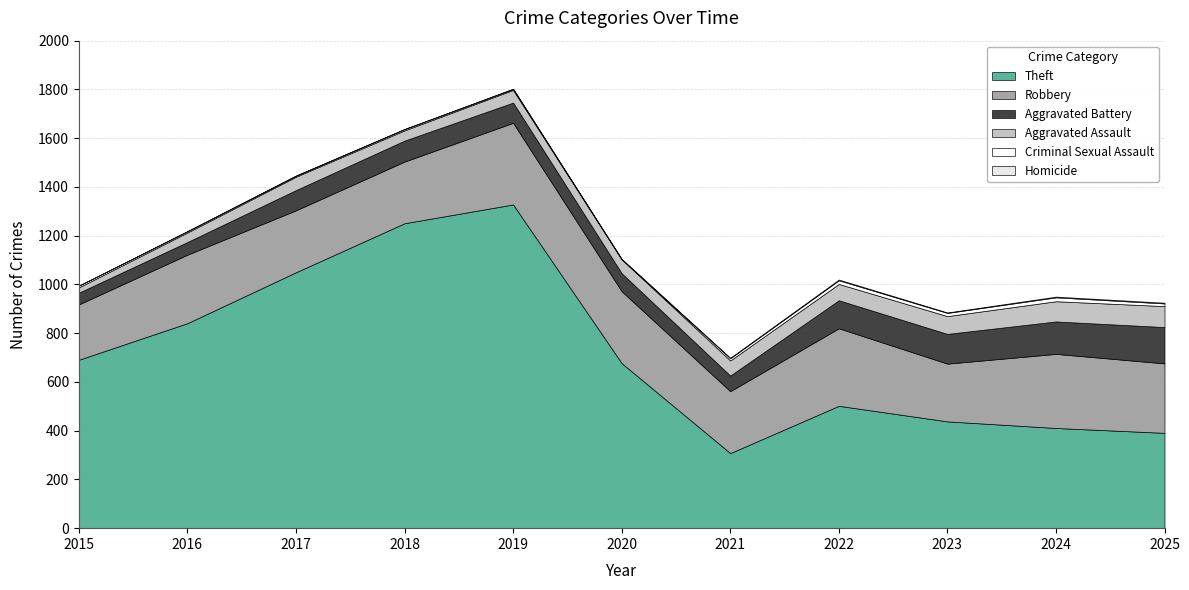

At which category is the sum across all series the highest?

2019